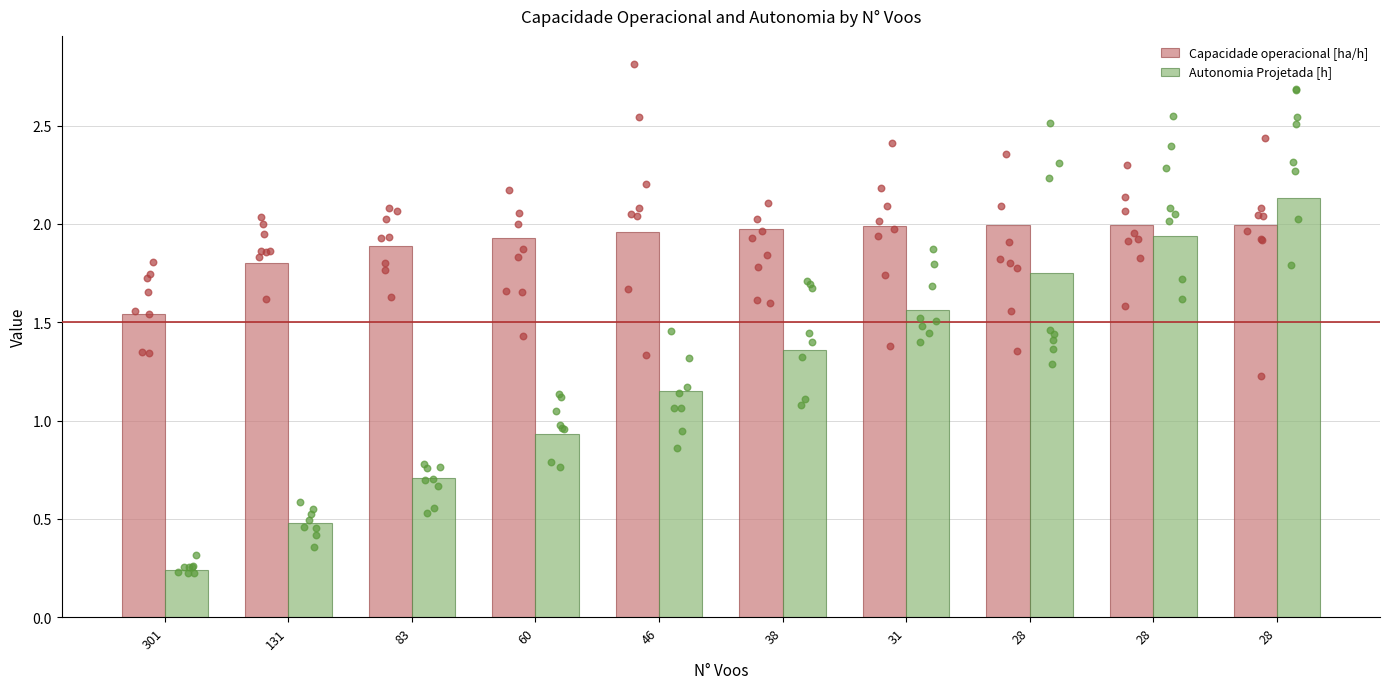

Is the value of Capacidade operacional [ha/h] at 83 greater than the value of Autonomia Projetada [h] at 131?

Yes